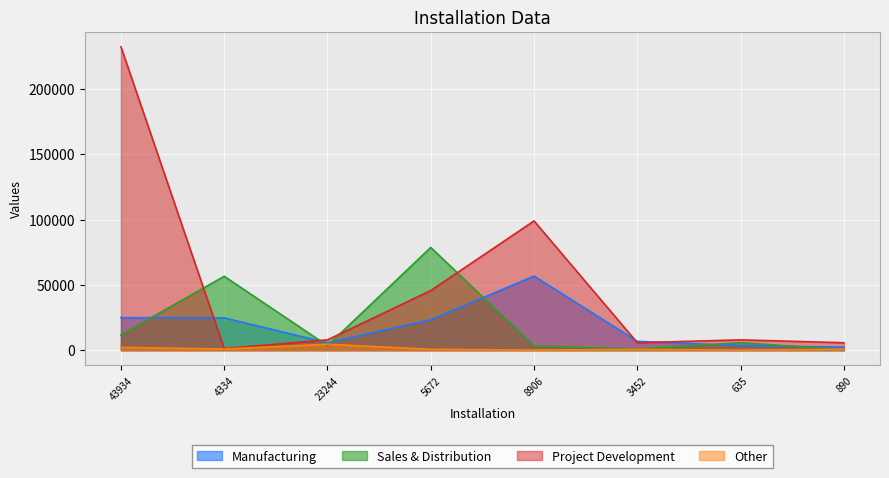

At how many categories does at least one series exceed 60928?

3